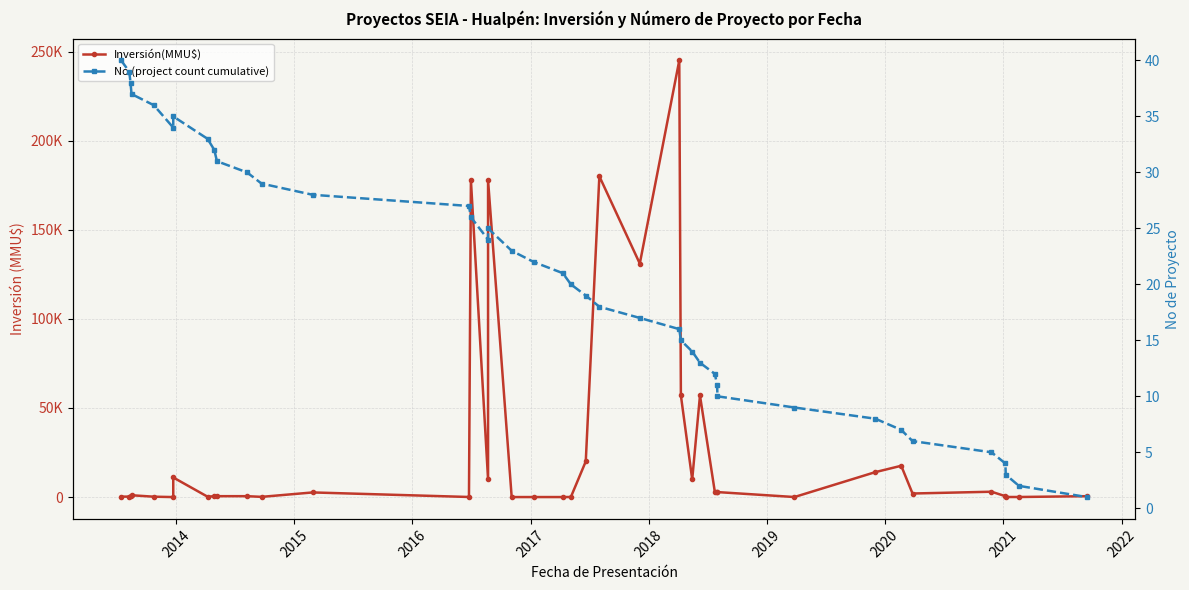

Which series has the largest range (max minus min)?

Inversión(MMU$)